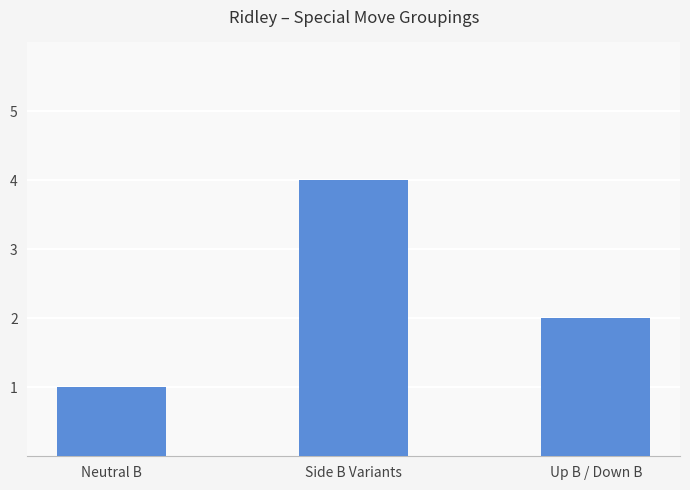

Reading left to right, transcribe all the data shown in this chart.

Neutral B=1	Side B Variants=4	Up B / Down B=2